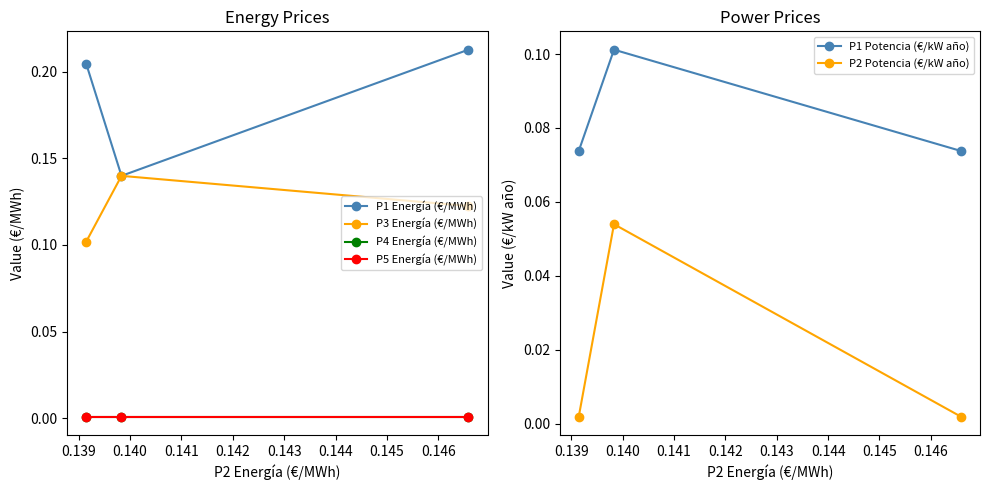

Does the chart display data point markers on the line(s)?

Yes